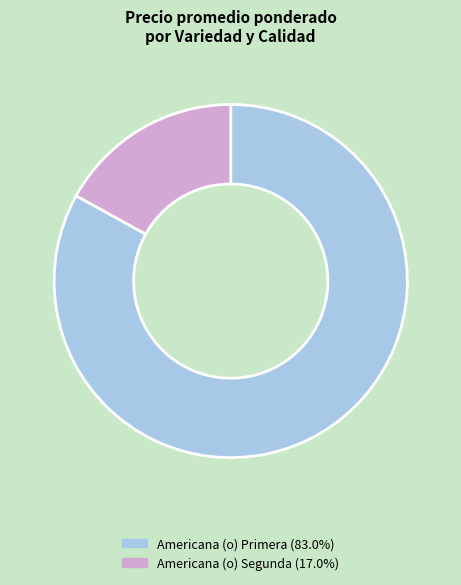

Count the number of slices in the pie.

2